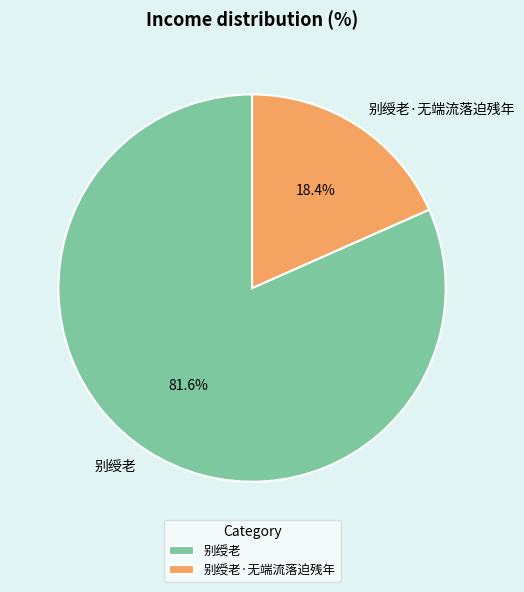

How many segments does this pie chart have?

2